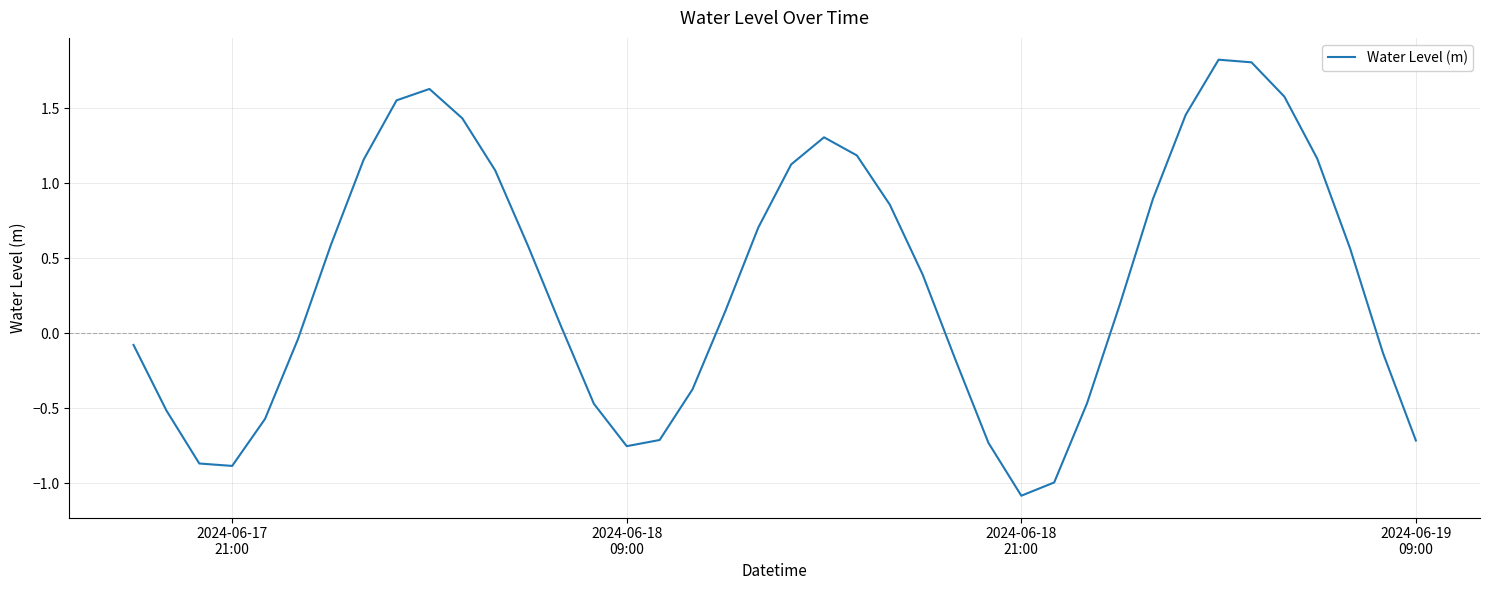

What is the smallest value displayed?

-1.1